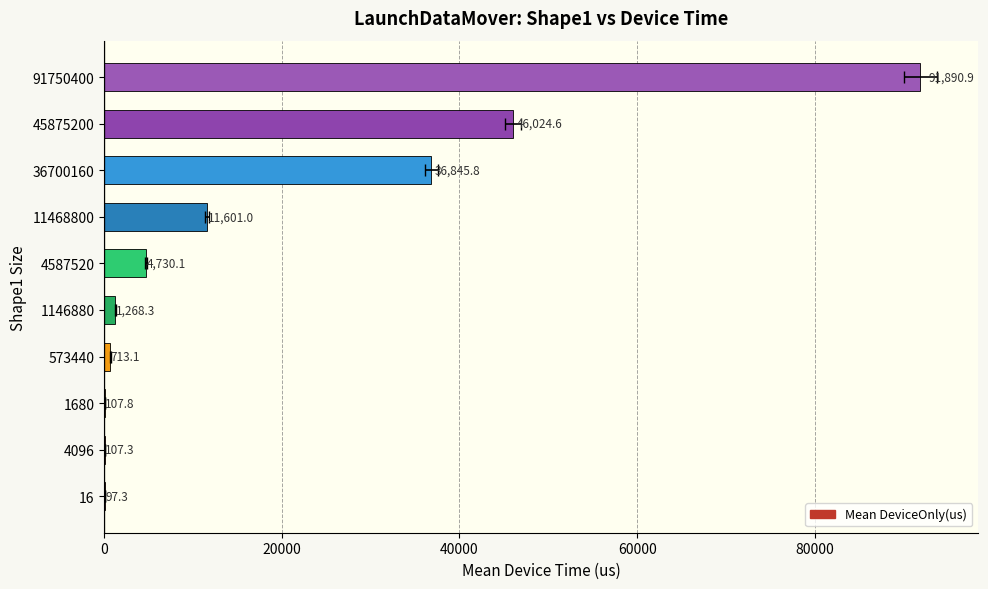

Is it true that the value at 573440 is 1282.9?

False